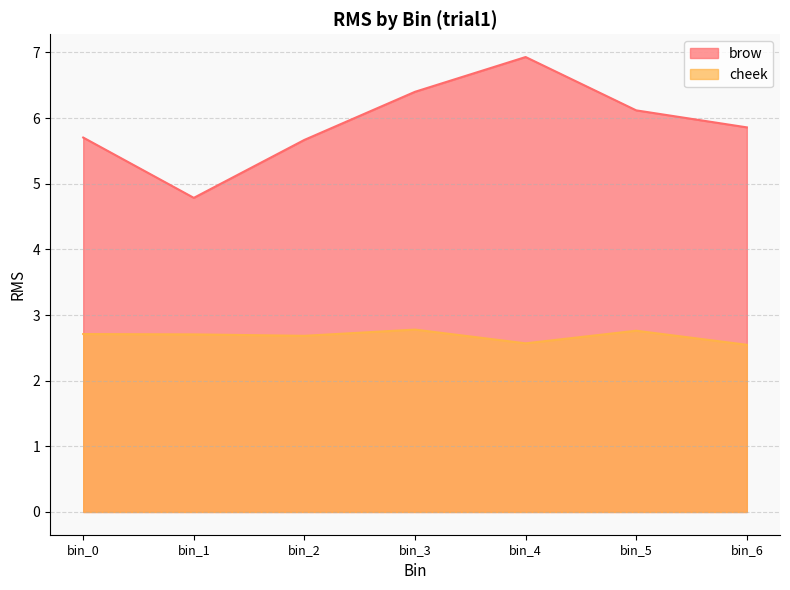

True or false: cheek and brow cross at least once.

False